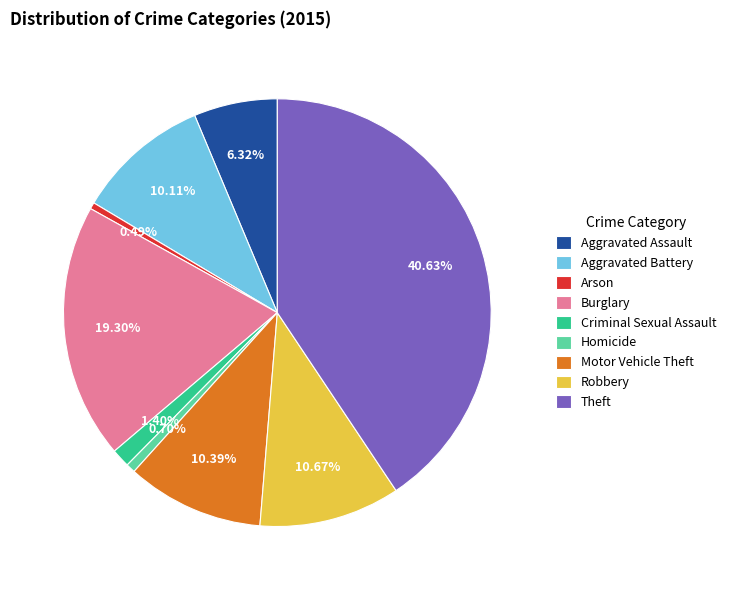

To the nearest percent, what percentage of the pie is Burglary?

19%